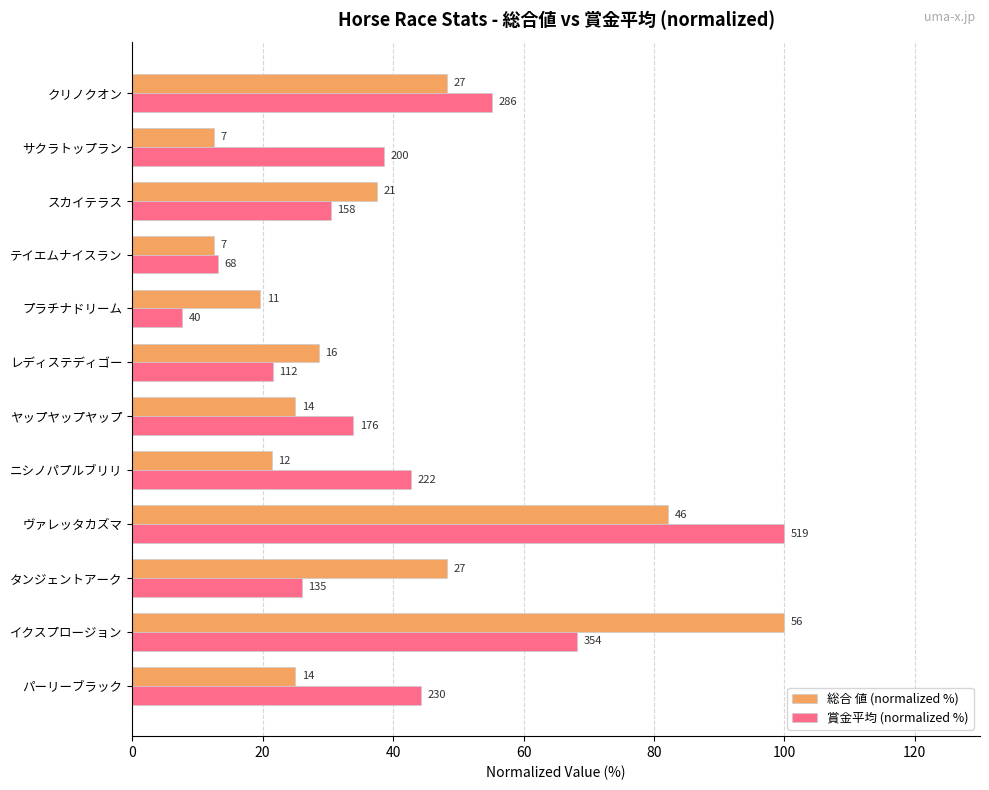

Which series has the widest spread of values?

賞金平均 (normalized %)